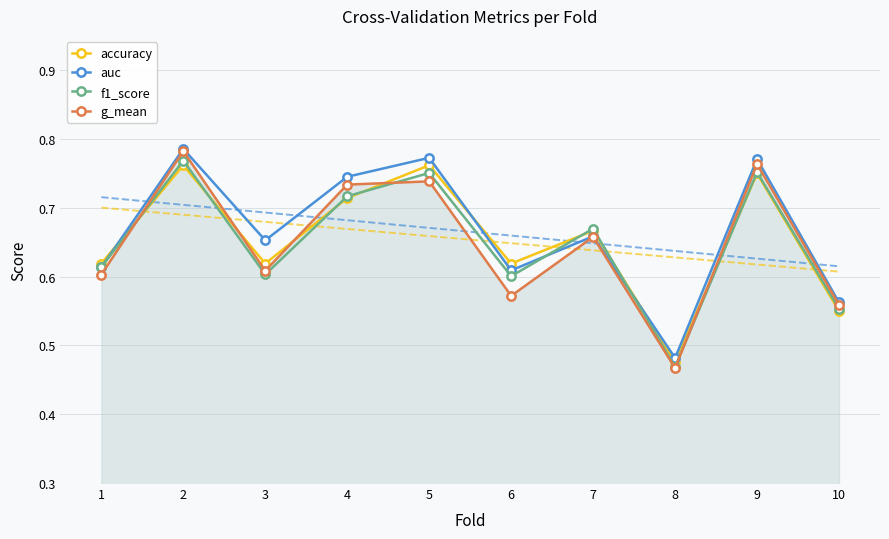

Which series has the largest total across all categories?

auc